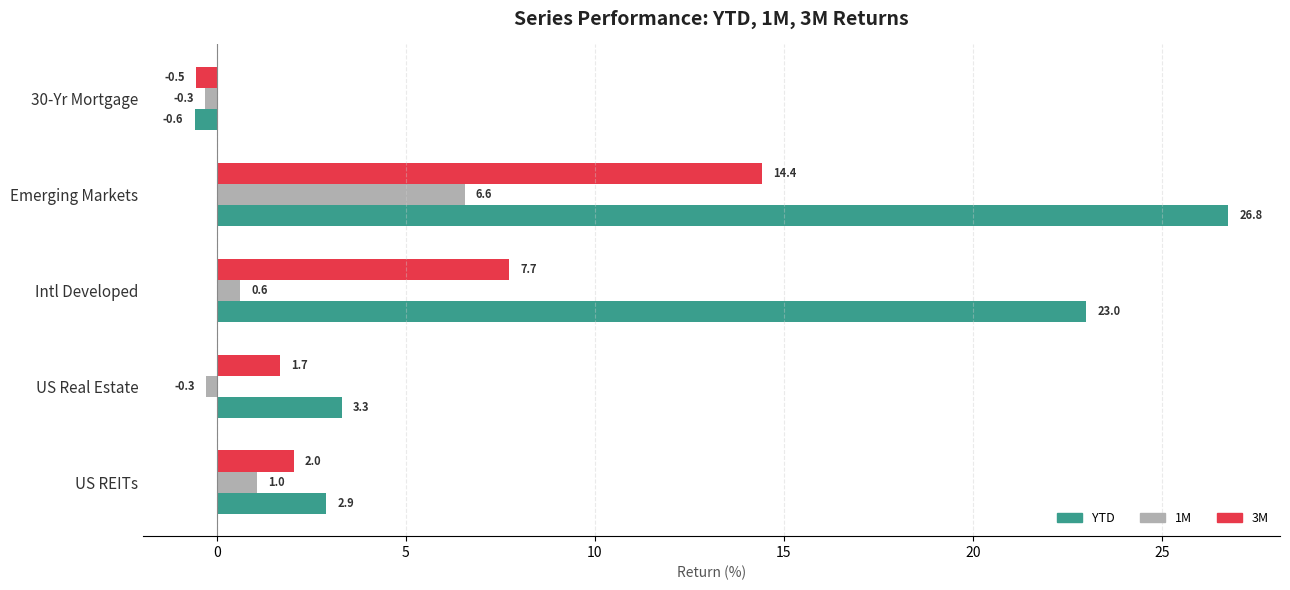

What is the sum of all 1M values?

7.6